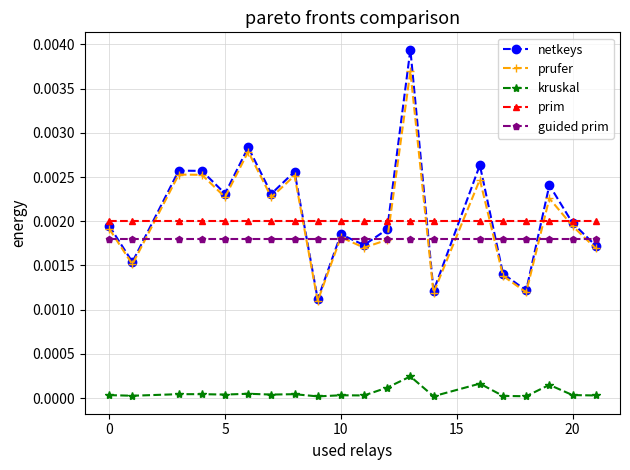

List the series in order of their peak value, lowest first.

kruskal, guided prim, prim, prufer, netkeys